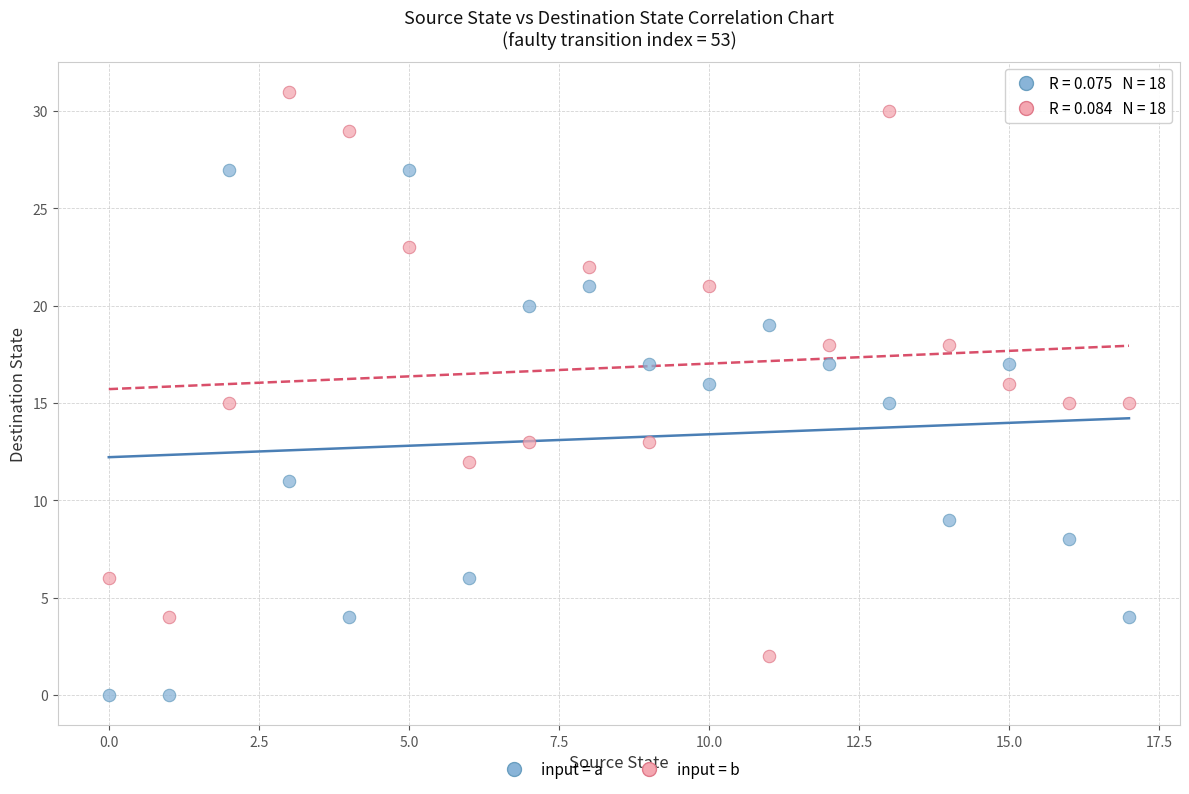

Across all data points, what is the range of Y values (max minus min)?

31